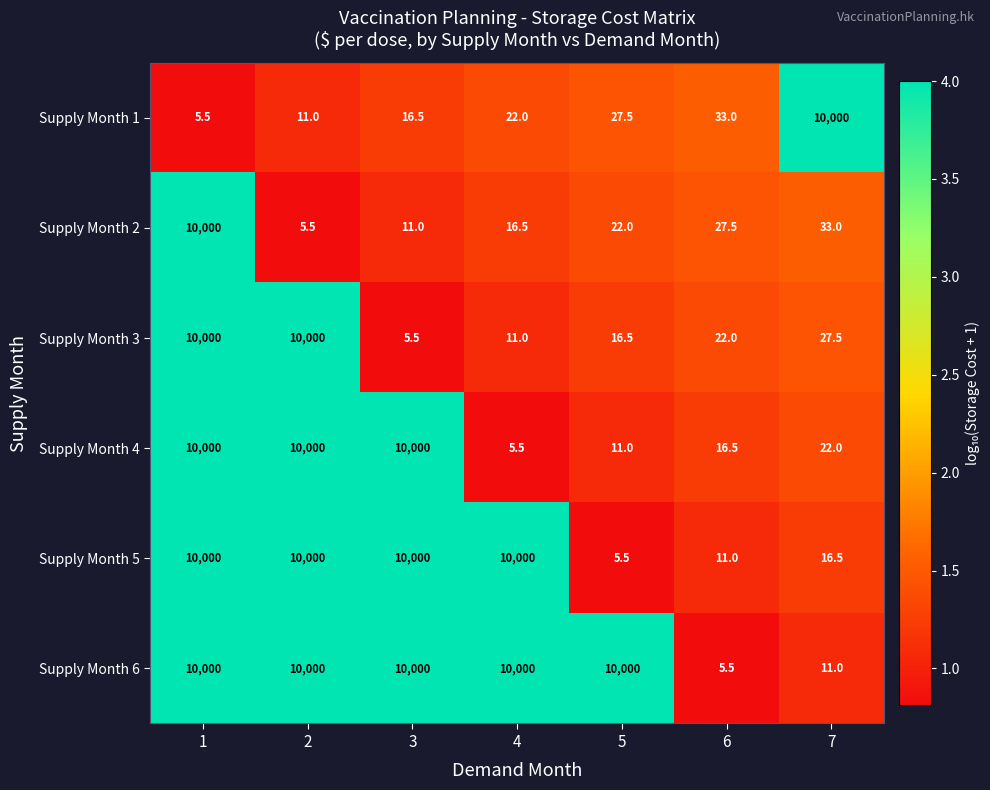

Between 2 and 6, which series saw the biggest shift?

Supply Month 6